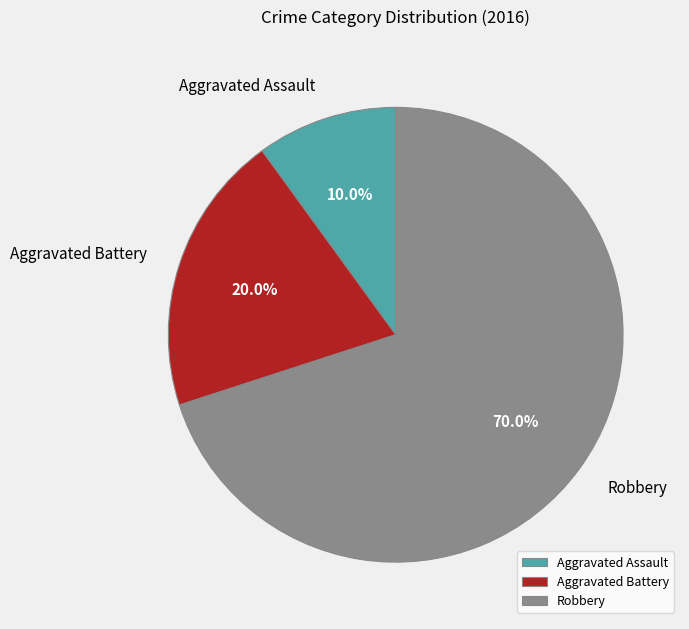

What is the ratio of the value at Robbery to the value at Aggravated Battery?

3.5